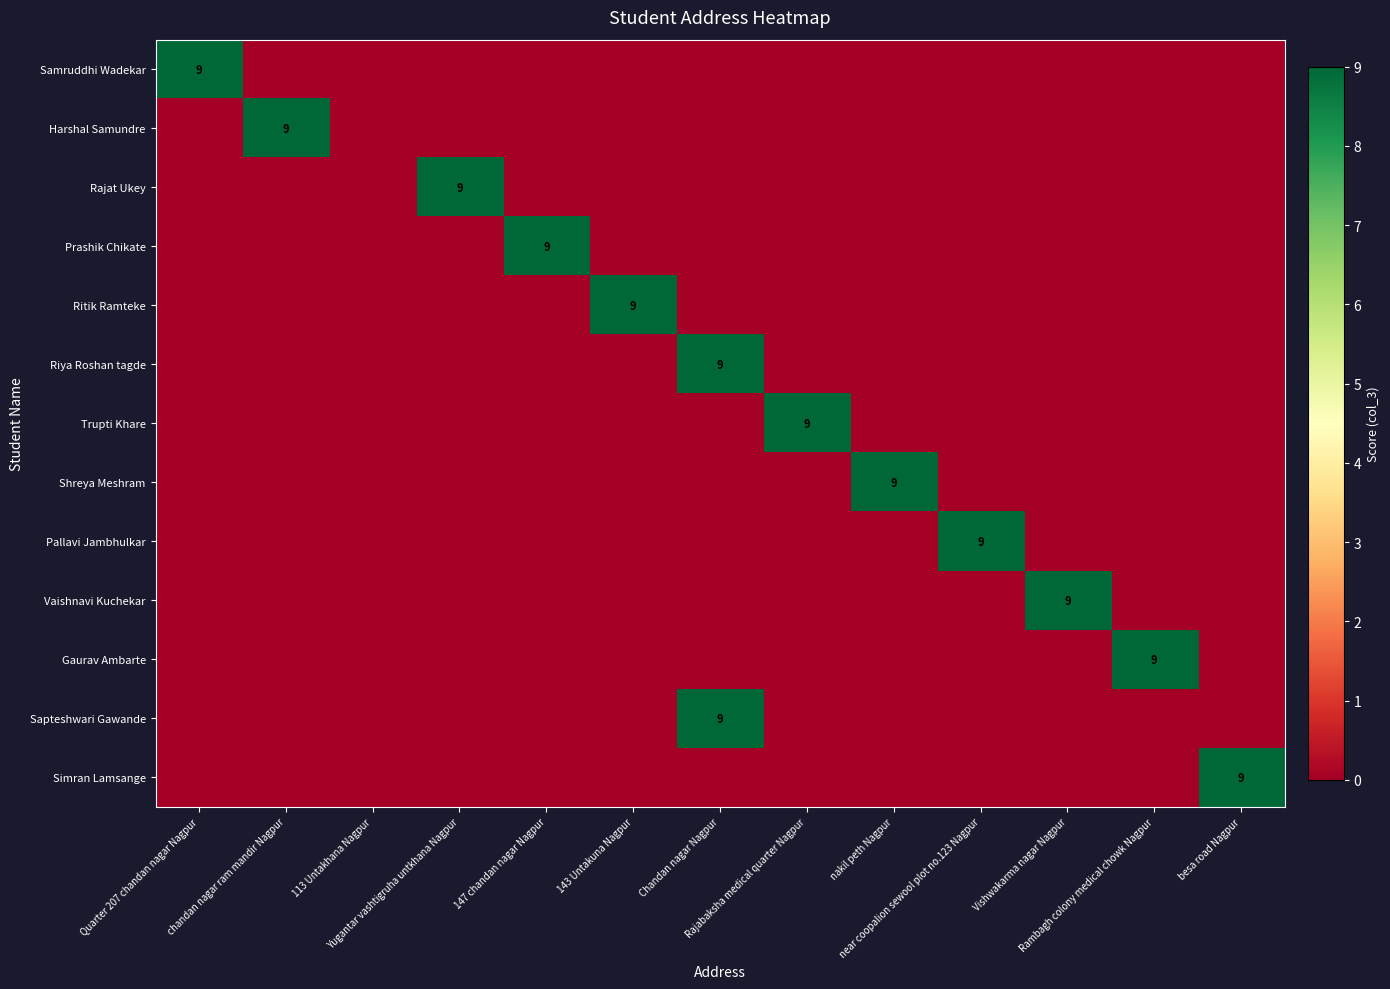

Which label corresponds to the largest value in the chart?

Quarter 207 chandan nagar Nagpur